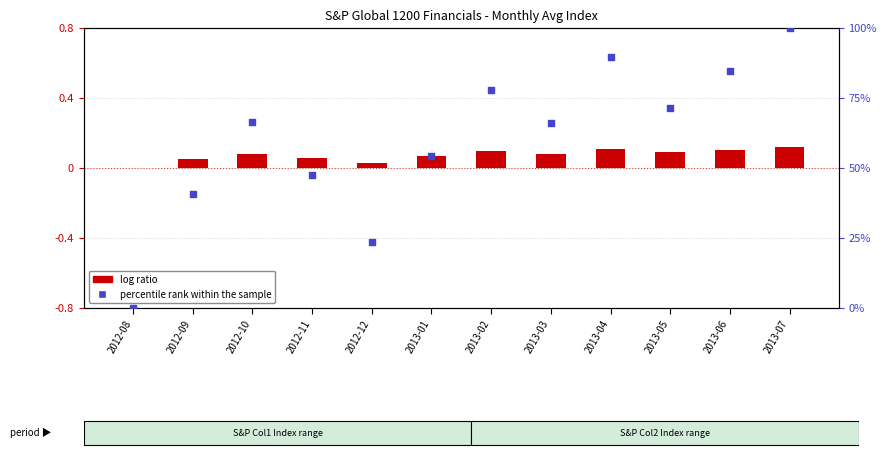

What is the change in value from 2012-12 to 2013-07?

+76.6